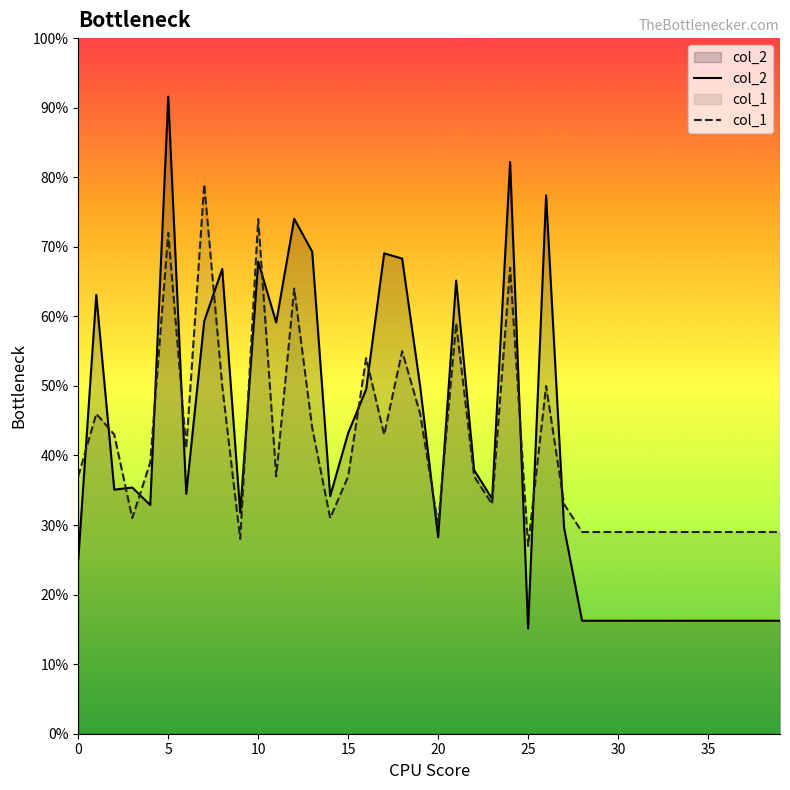

Rank the series by their maximum value, from highest to lowest.

col_2, col_1